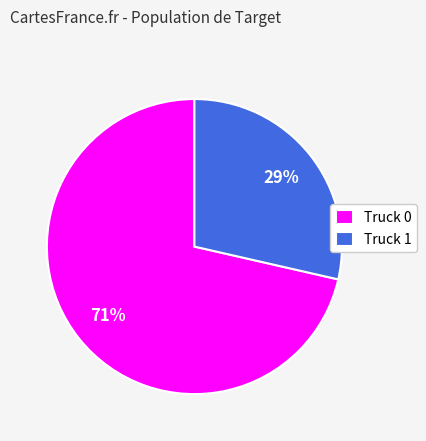

What is the ratio of the value at Truck 1 to the value at Truck 0?

0.4